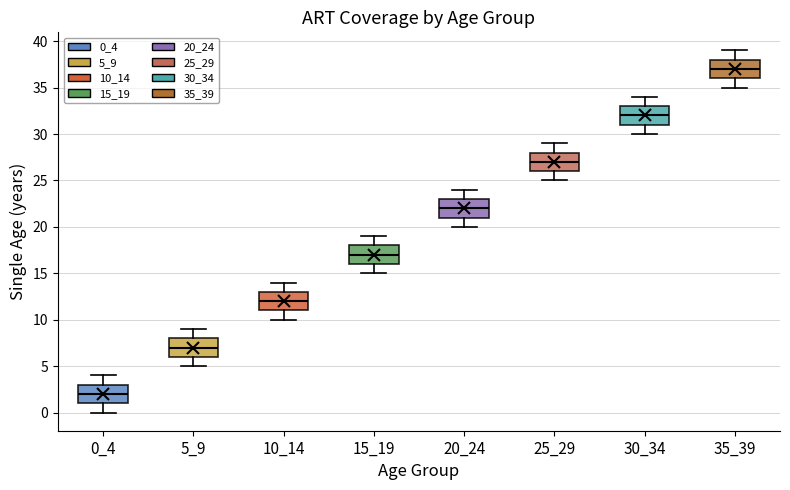

Where does the upper whisker of the box at x = 30_34 end on the y-axis? The values are not printed on the chart, so give them approximately, as read against the axis.

34